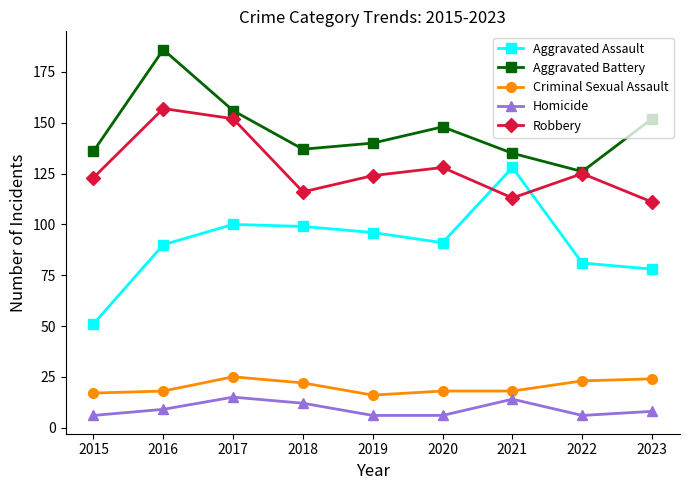

At how many categories does at least one series exceed 57?

9